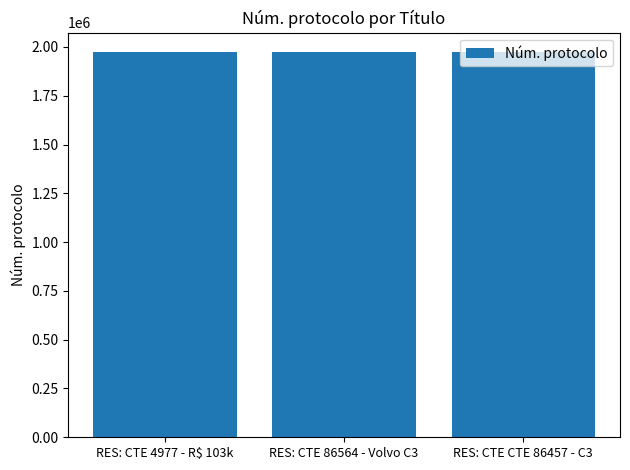

Count the values in the range 1974734 to 1974757.

3